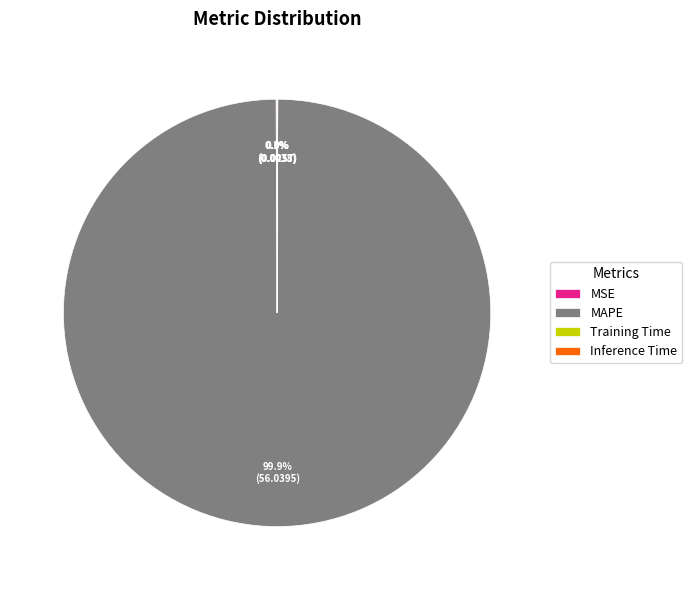

How much of the chart is everything except MAPE?

0.1%